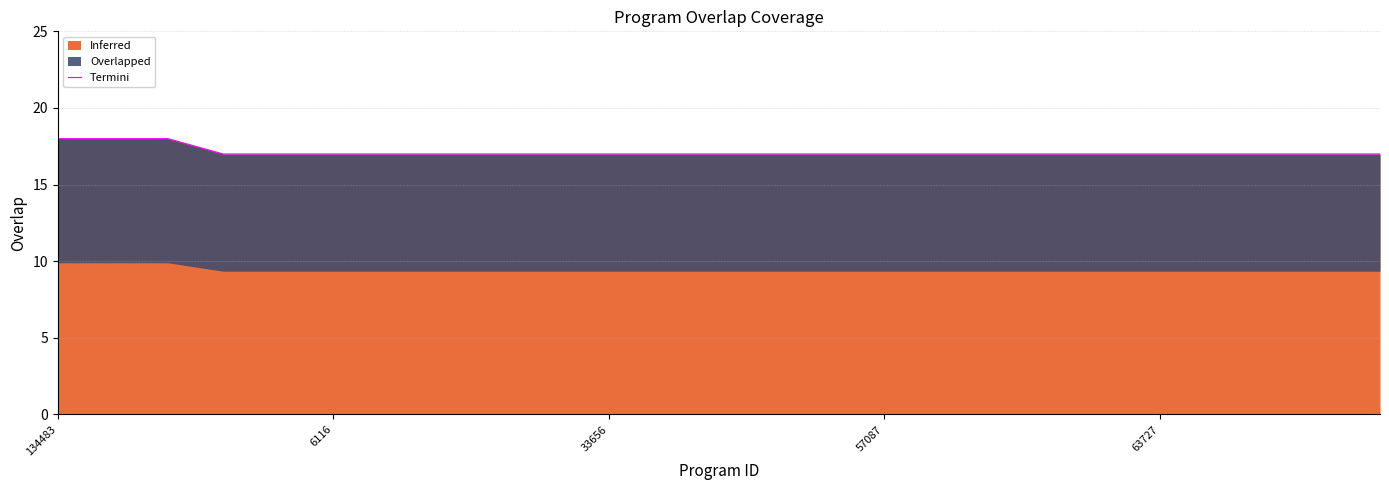

What is the maximum value shown in the chart?

18